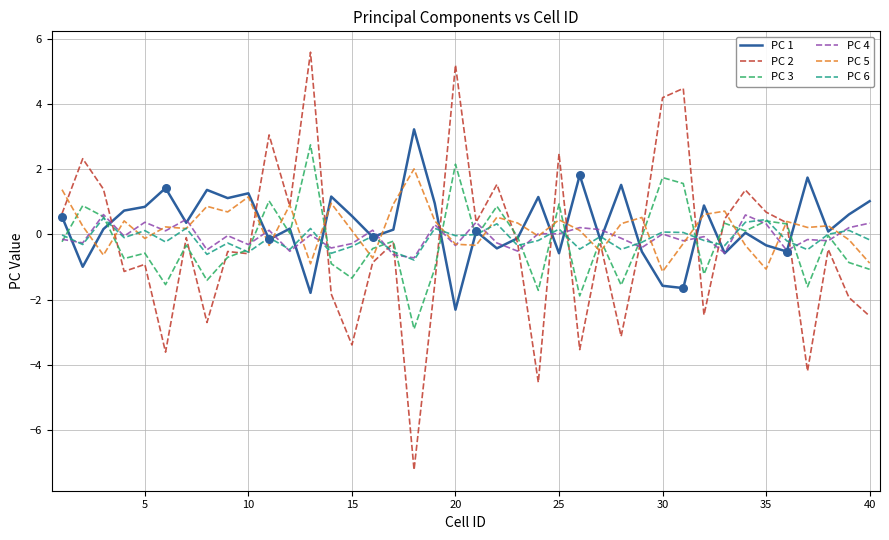

Which series has the widest spread of values?

PC 2